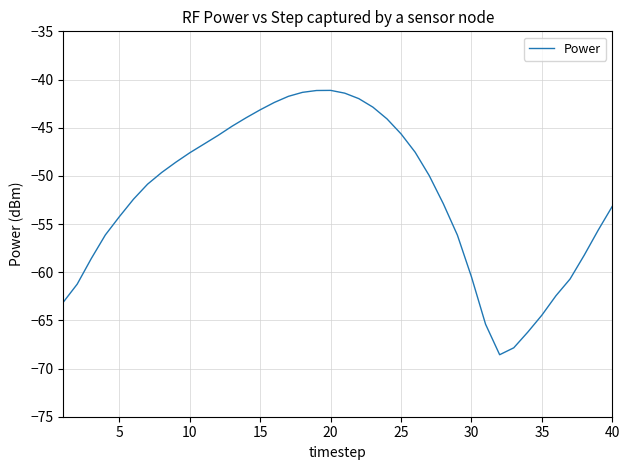

How many lines are shown in the chart?

1